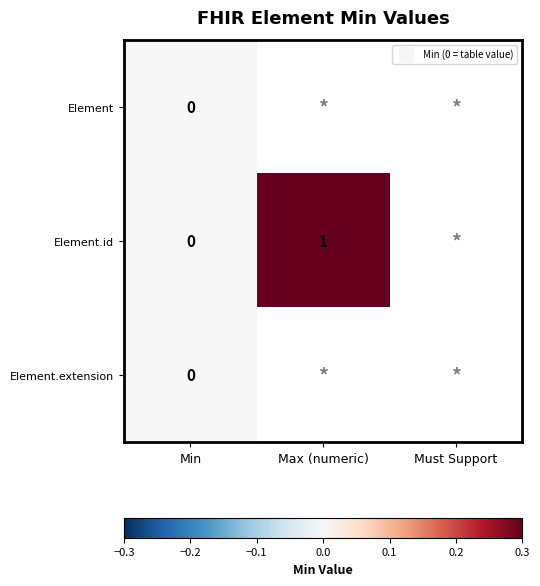

Which series has the widest spread of values?

Element.id